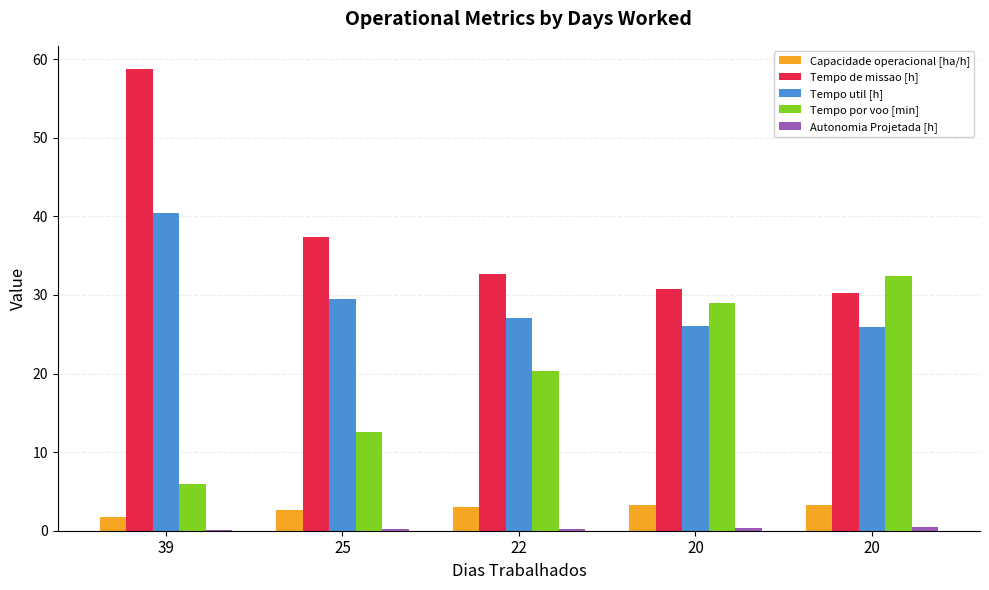

What is the total value across all series at 20?

89.5